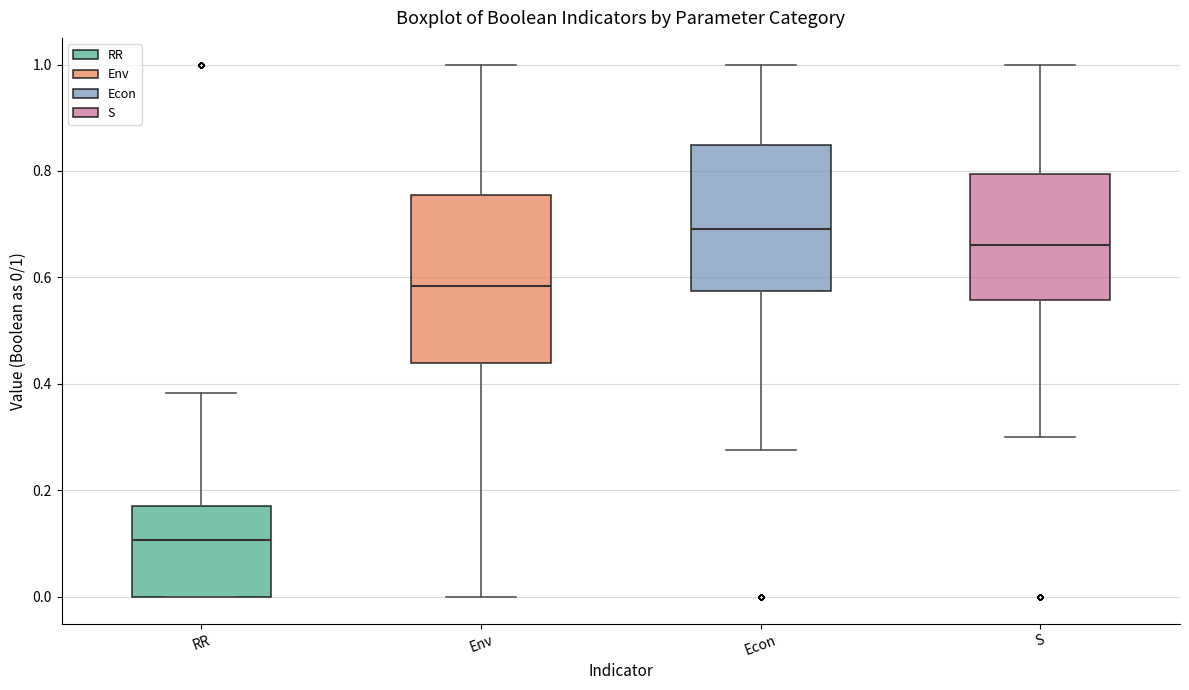

Reading left to right, transcribe this box plot: for each box, give where its median line is, the range the box spans, and where its two whiskers end, as read against the y-axis. The values are not printed on the chart, so give them approximately, as read against the axis.

RR: median 0.10, box 0.00 to 0.18, whiskers 0.00 to 0.38
Env: median 0.58, box 0.44 to 0.76, whiskers 0.00 to 1.00
Econ: median 0.70, box 0.58 to 0.84, whiskers 0.28 to 1.00
S: median 0.66, box 0.56 to 0.80, whiskers 0.30 to 1.00